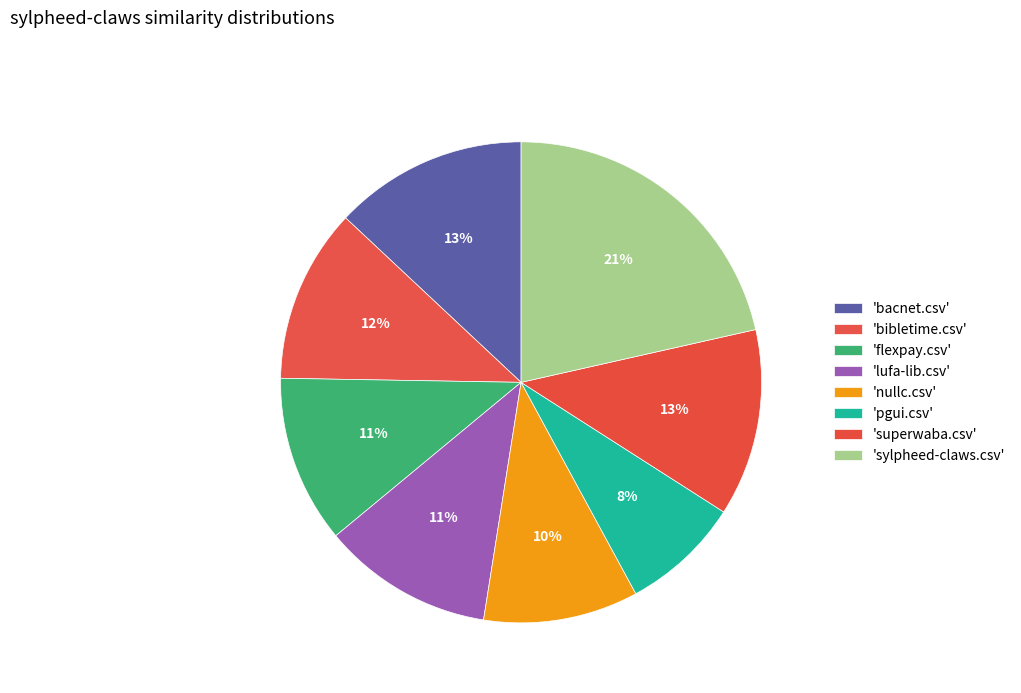

Count the number of slices in the pie.

8